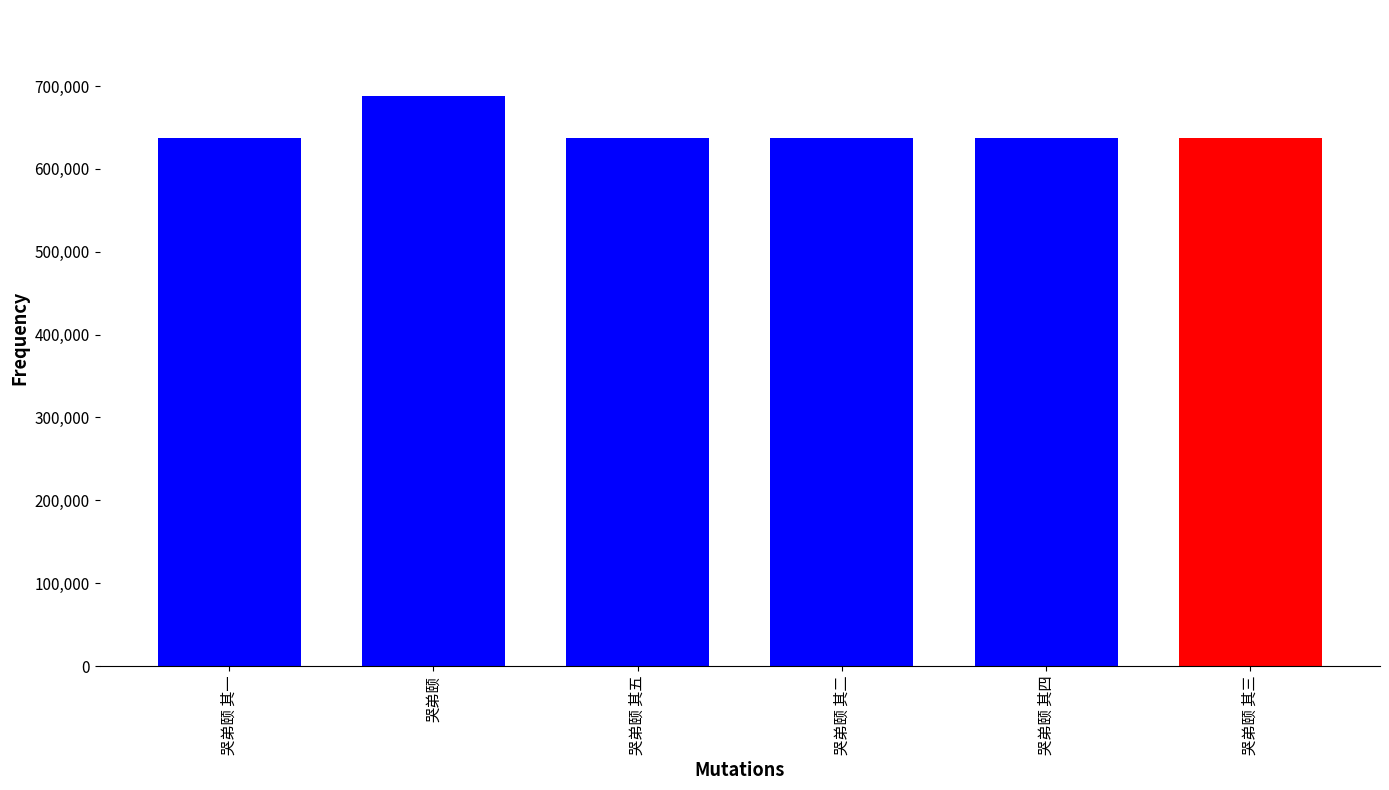

What is the smallest value displayed?

637253